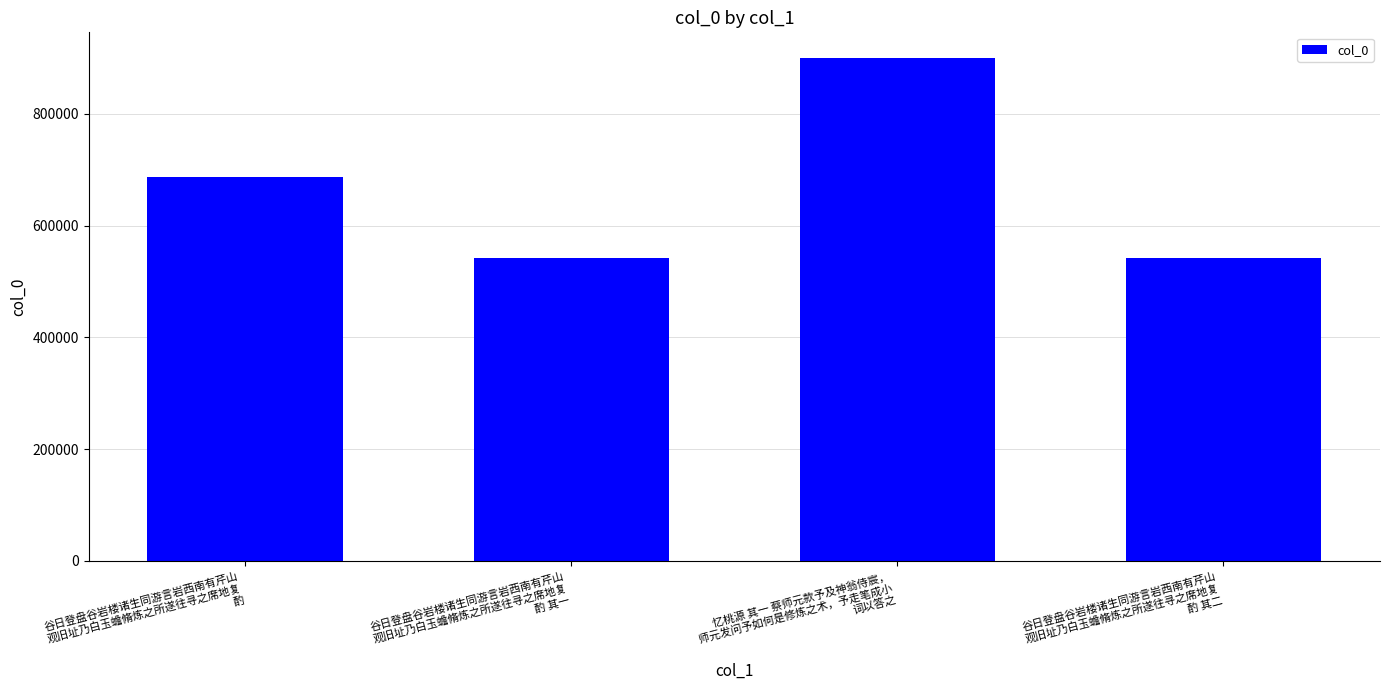

How many distinct data groups are displayed?

1